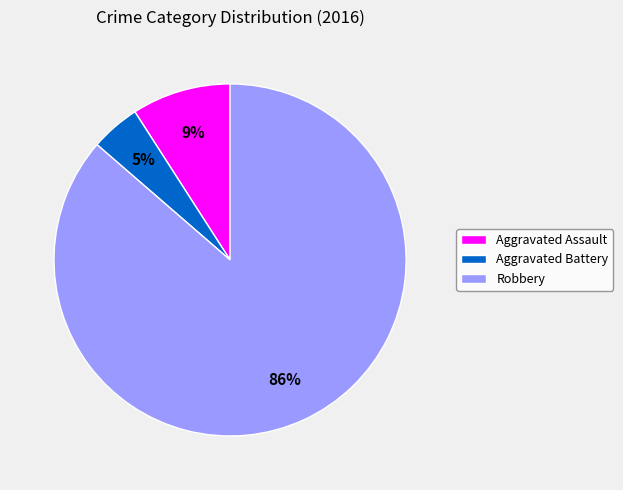

Which slice is the smallest?

Aggravated Battery